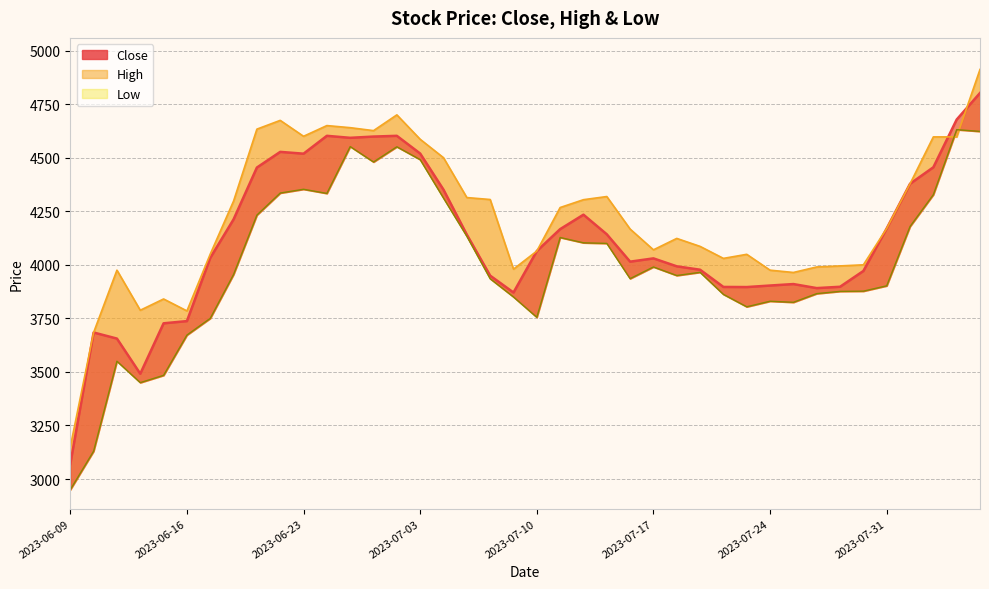

At 29, list the series in order from largest to smallest.

High_line, Close_line, Low_line